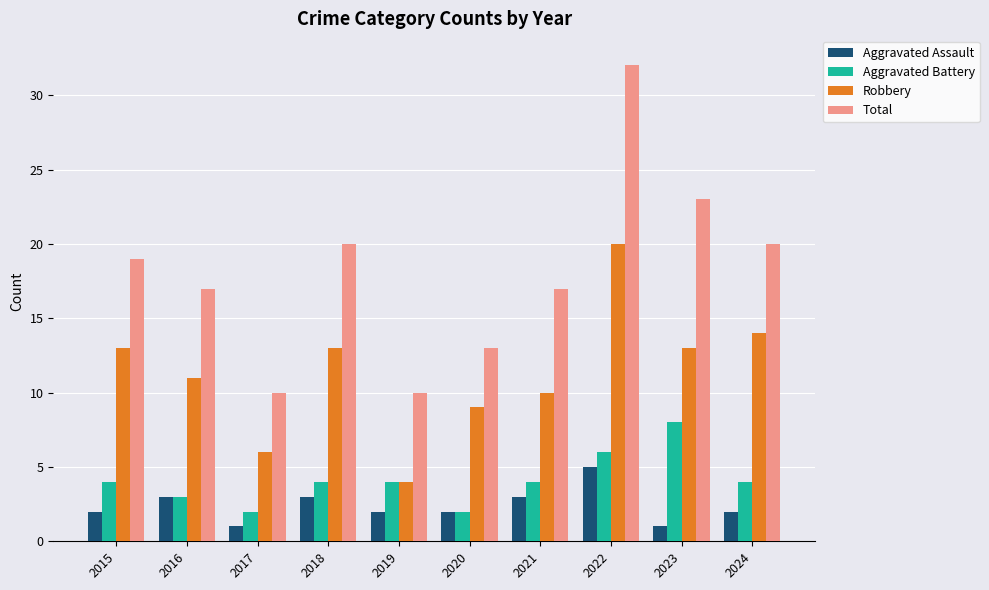

Which series has the widest spread of values?

Total